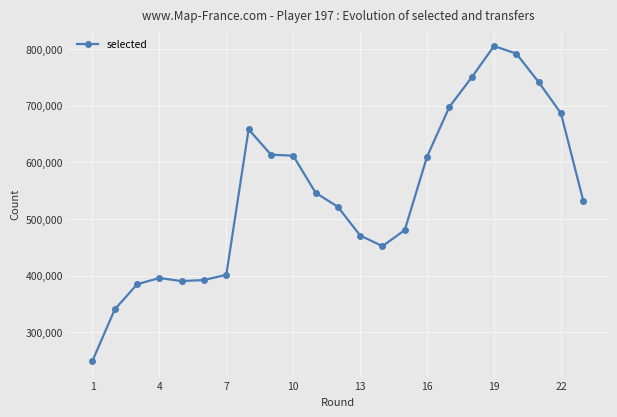

What is the sum of all values?

12520025